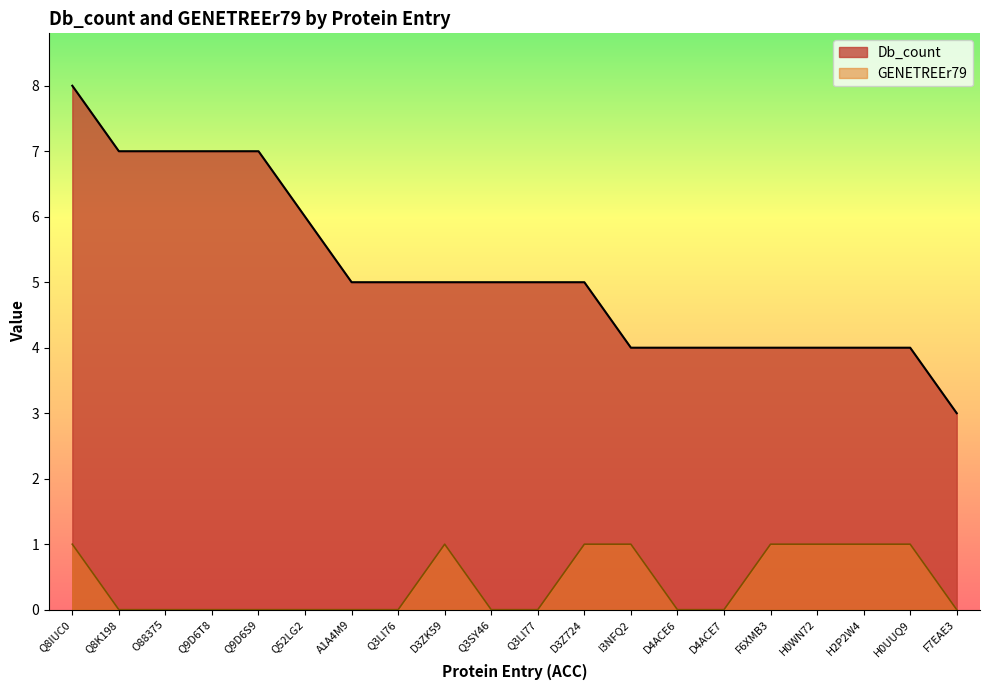

At which category is the sum across all series the highest?

Q8IUC0